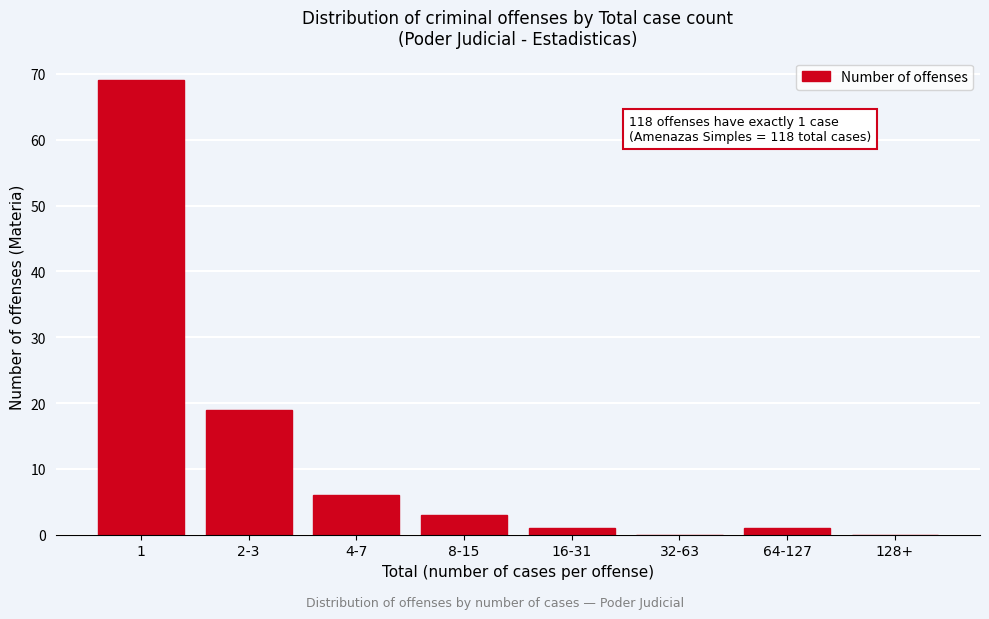

Reading left to right, extract all data points from this chart.

1=69	2-3=19	4-7=6	8-15=3	16-31=1	32-63=0	64-127=1	128+=0